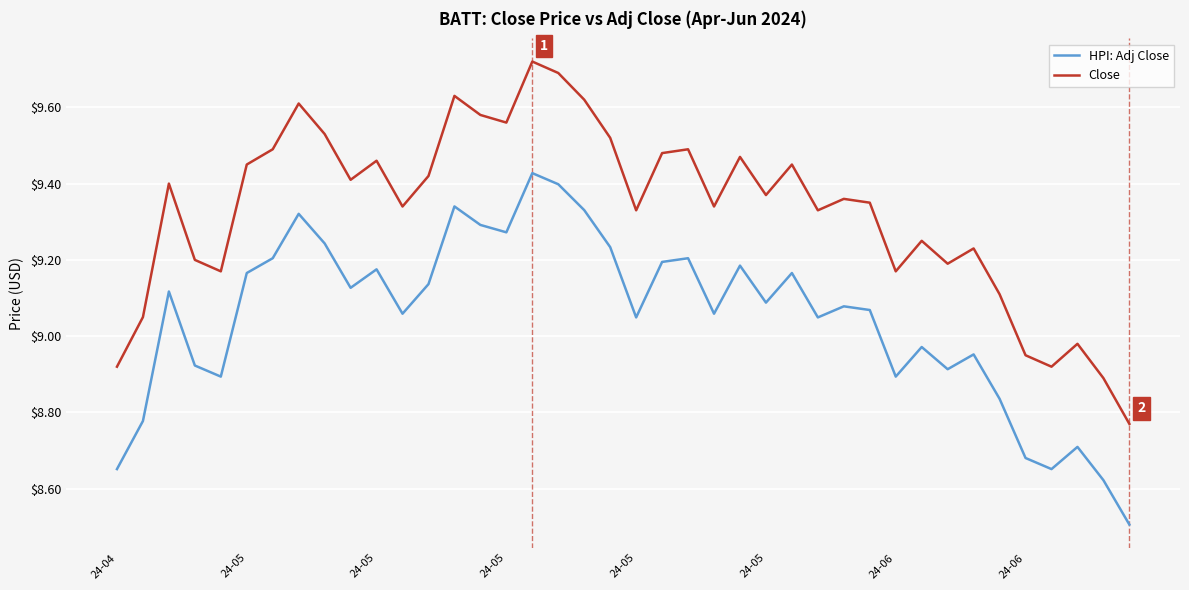

True or false: HPI: Adj Close and Close intersect in this chart.

False